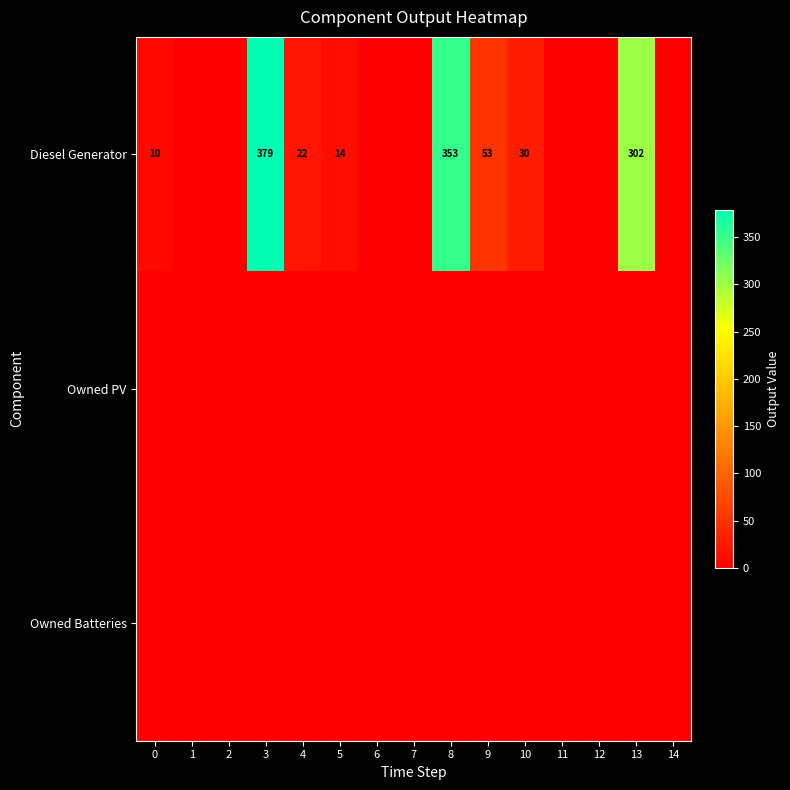

Is it true that Diesel Generator equals 379 at 3?

True